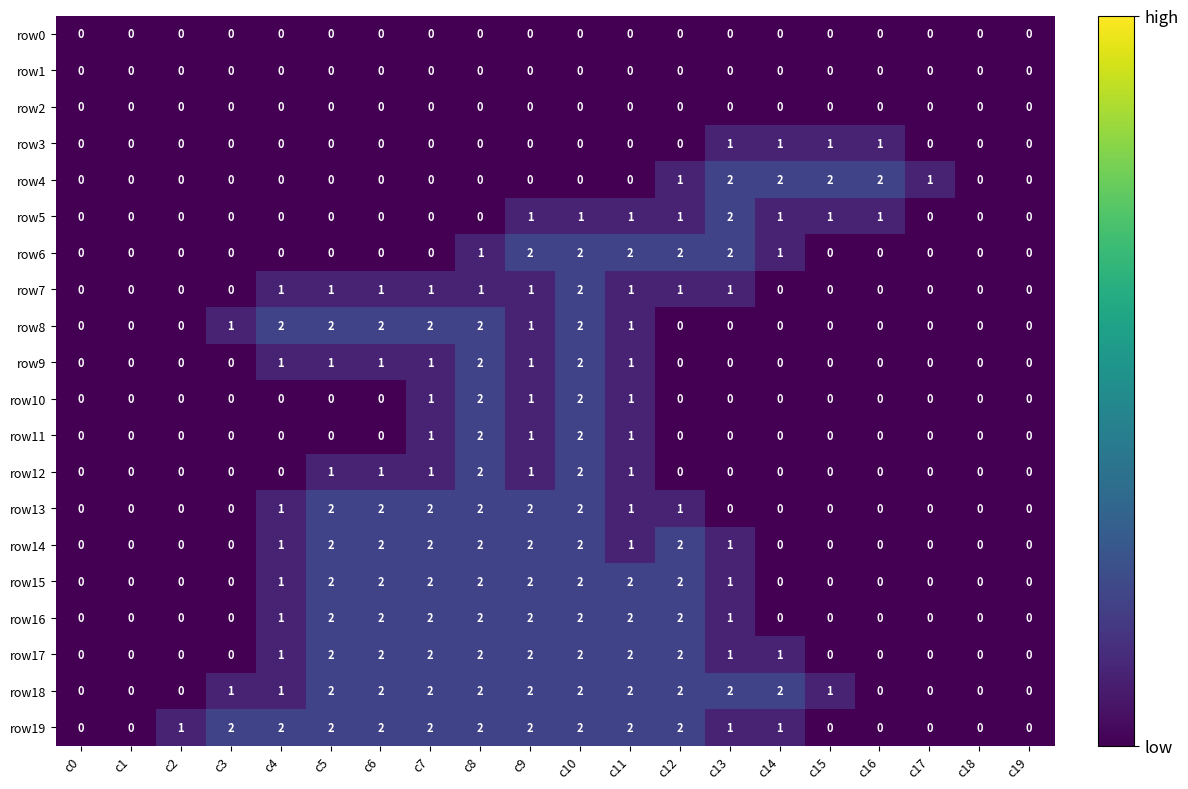

At which category is the sum across all series the highest?

c10